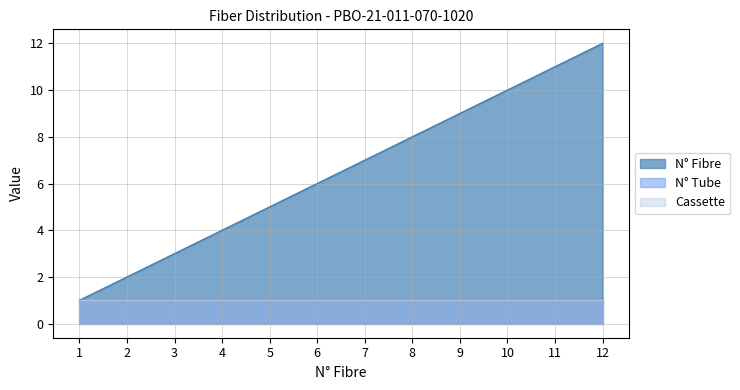

True or false: Cassette and N° Tube intersect in this chart.

False